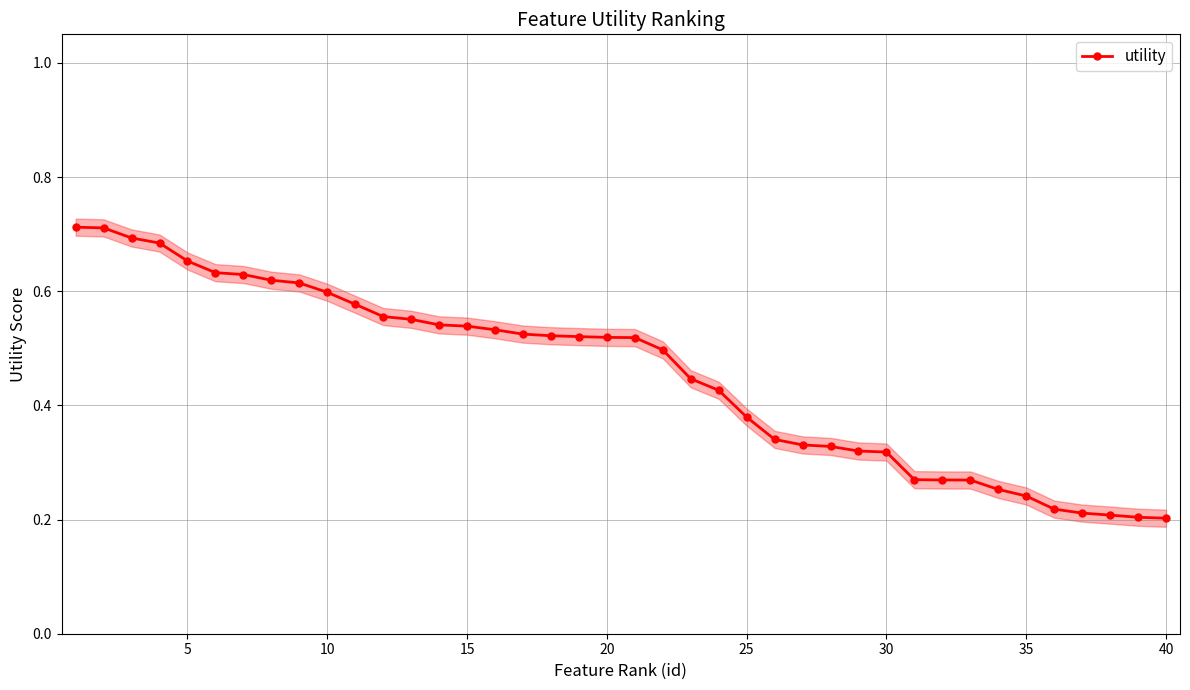

Count the utility values in the range 0 to 1.

40